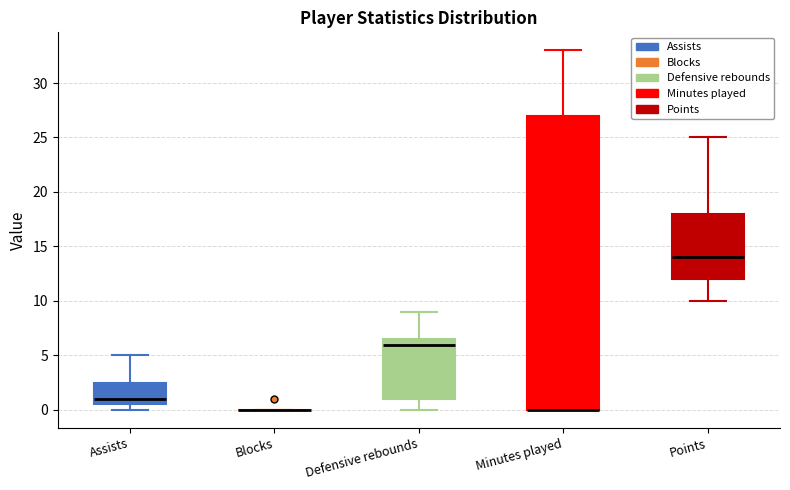

Which box is the tallest, from its lower edge to its upper edge?

Minutes played